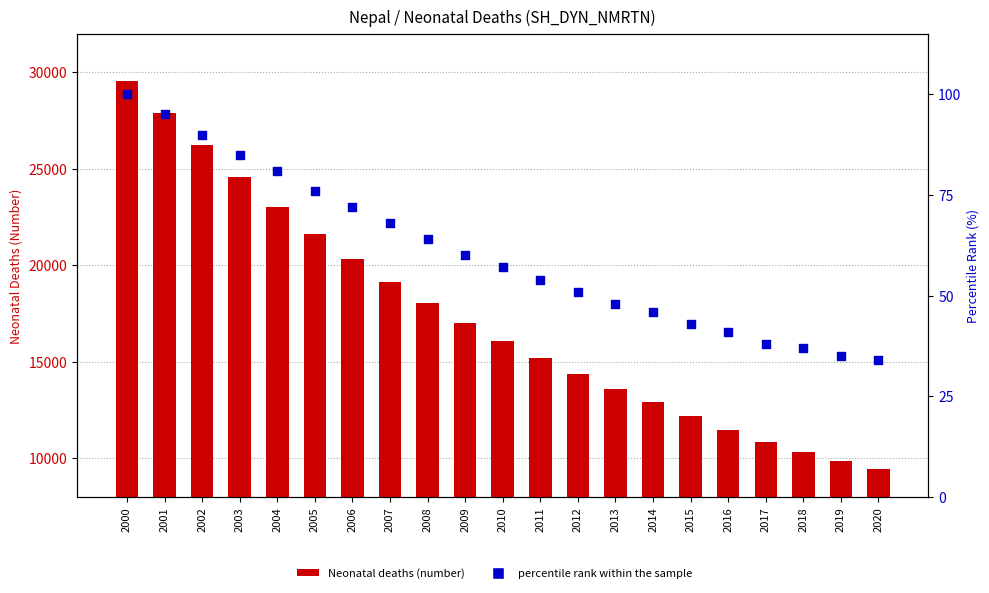

What are all the series names shown in the legend?

Neonatal deaths (number), percentile rank within the sample